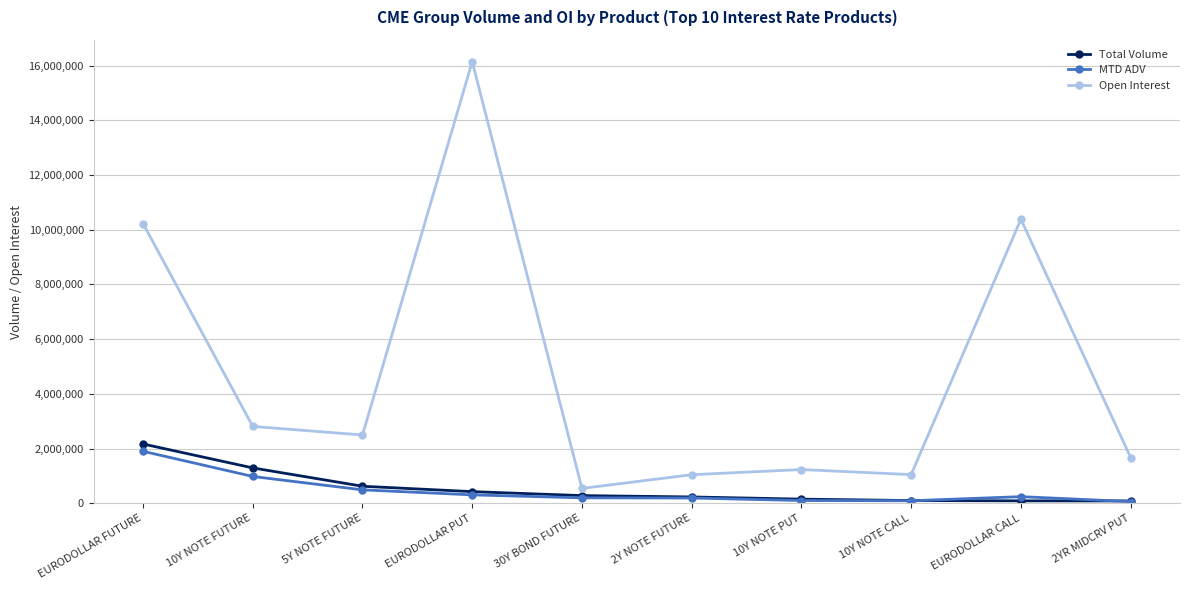

Which series changed the most between 10Y NOTE FUTURE and 10Y NOTE CALL?

Open Interest